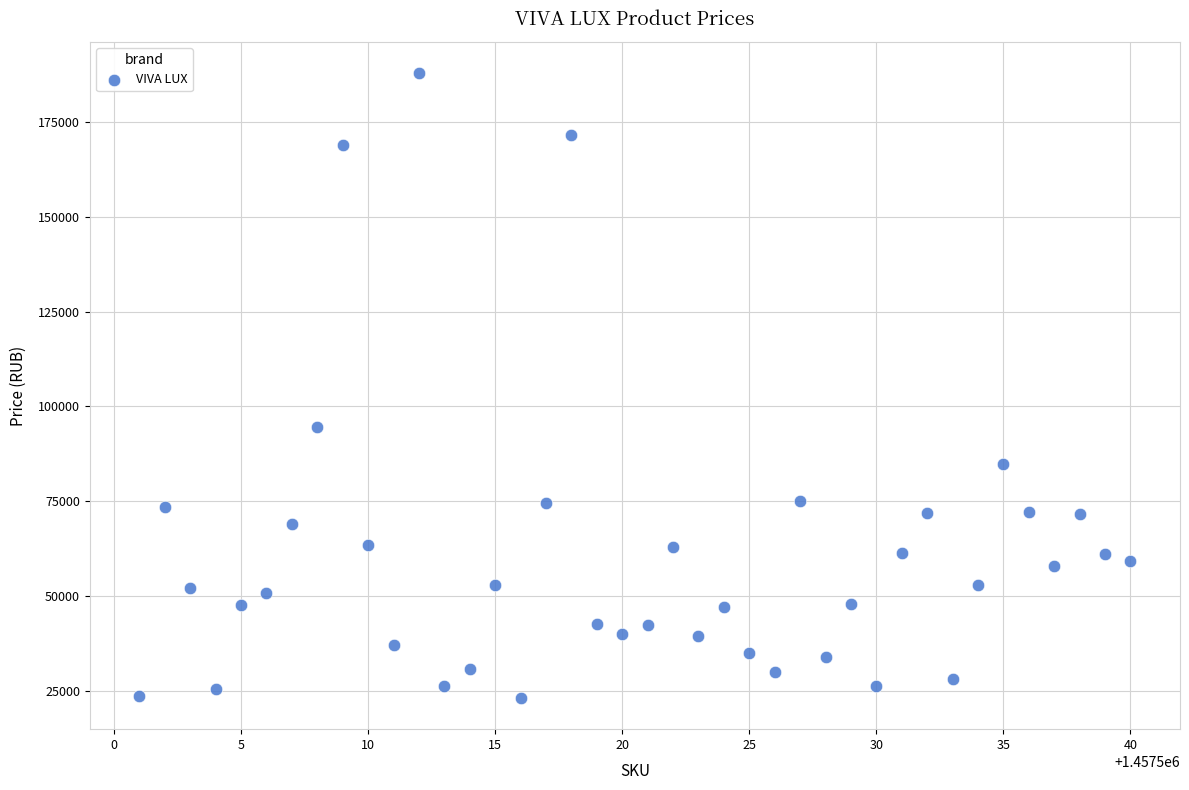

What Y value in the scatter plot is closest to 105536?

94490